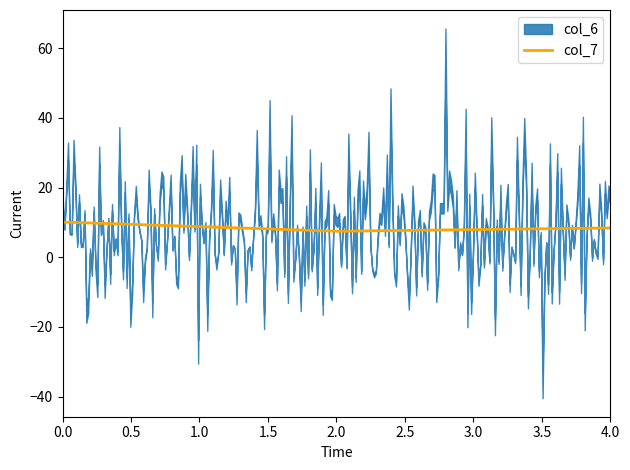

What is the lowest value of the col_7 series?

7.5